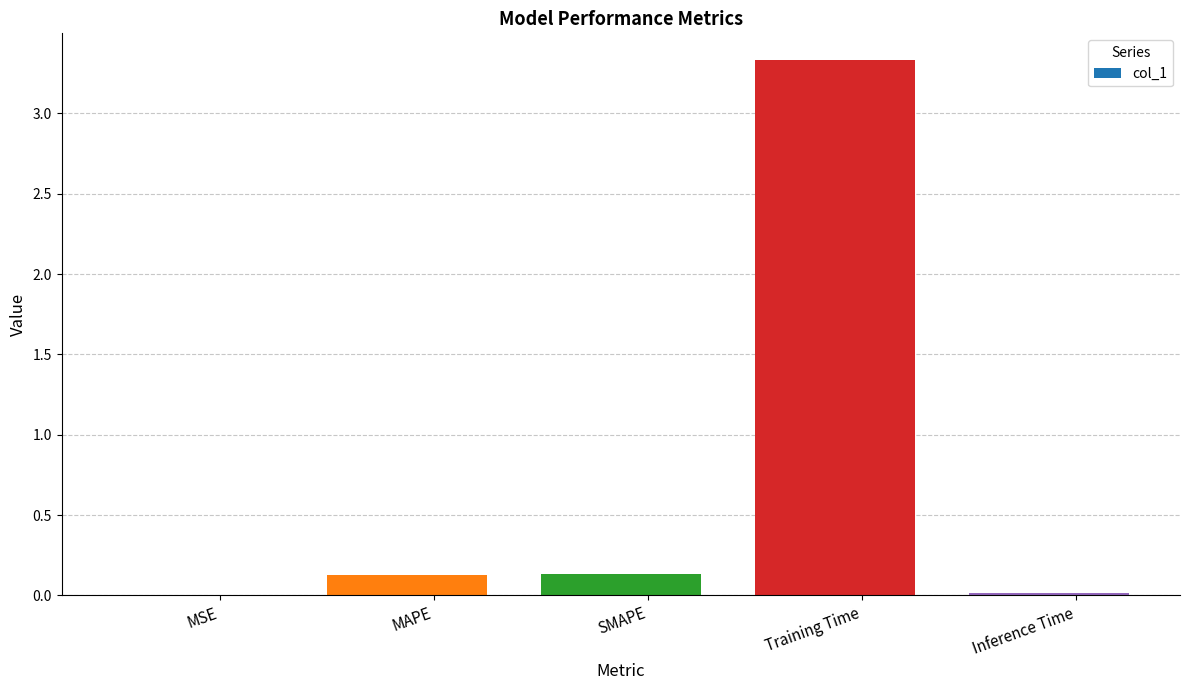

What is the label of the 5th bar from the right?

MSE